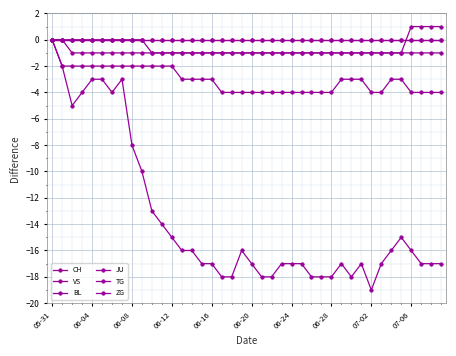

At which category is the sum across all series the highest?

05-31